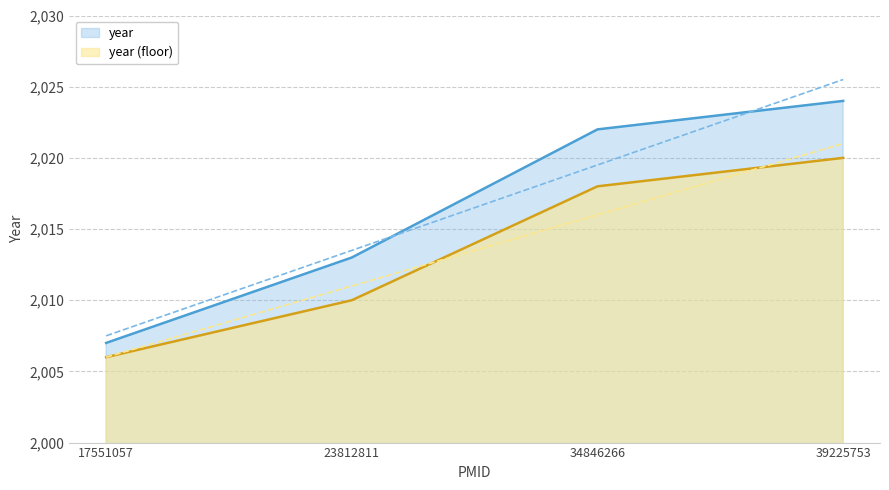

How many values are below 2022?

2